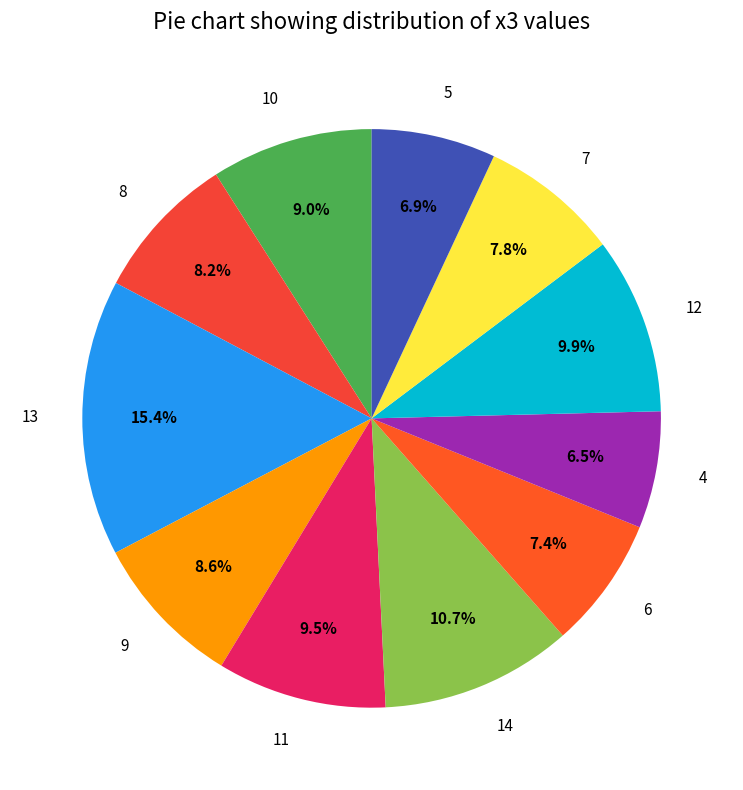

How many segments does this pie chart have?

11